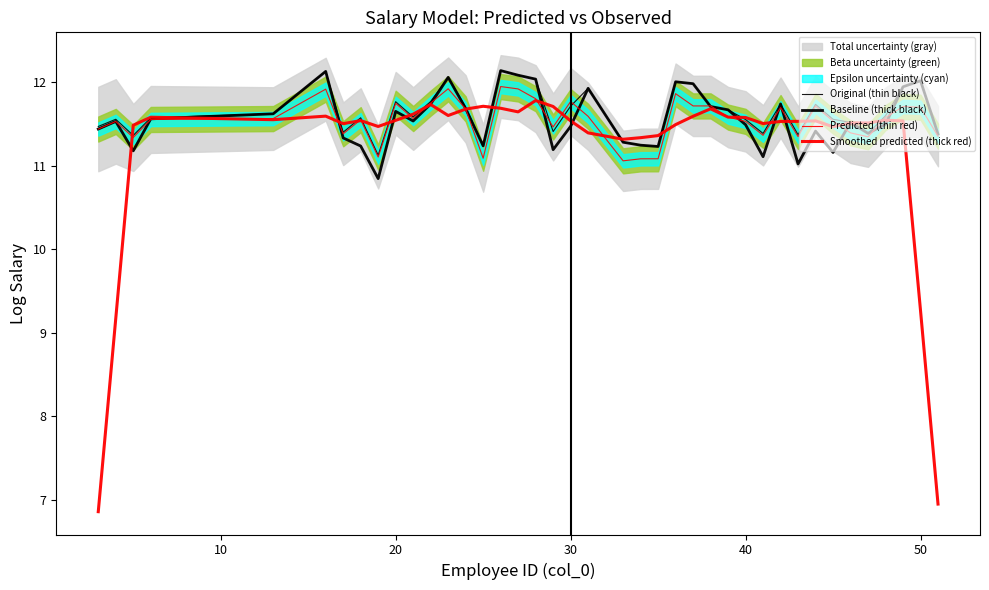

List the series in order of their peak value, lowest first.

Smoothed predicted (thick red), Predicted (thin red), Original (thin black), Baseline (thick black)